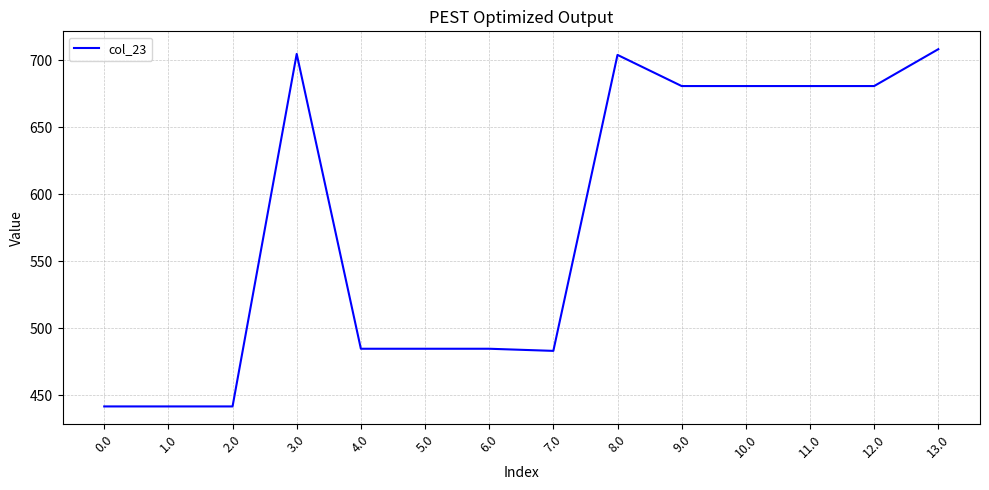

What position from the left is 9.0?

10